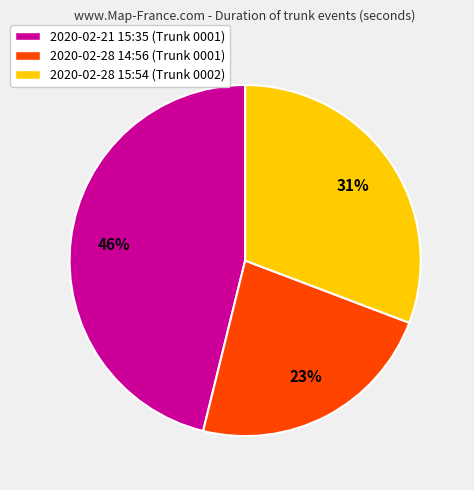

Which has a higher value, 2020-02-21 15:35 (Trunk 0001) or 2020-02-28 14:56 (Trunk 0001)?

2020-02-21 15:35 (Trunk 0001)